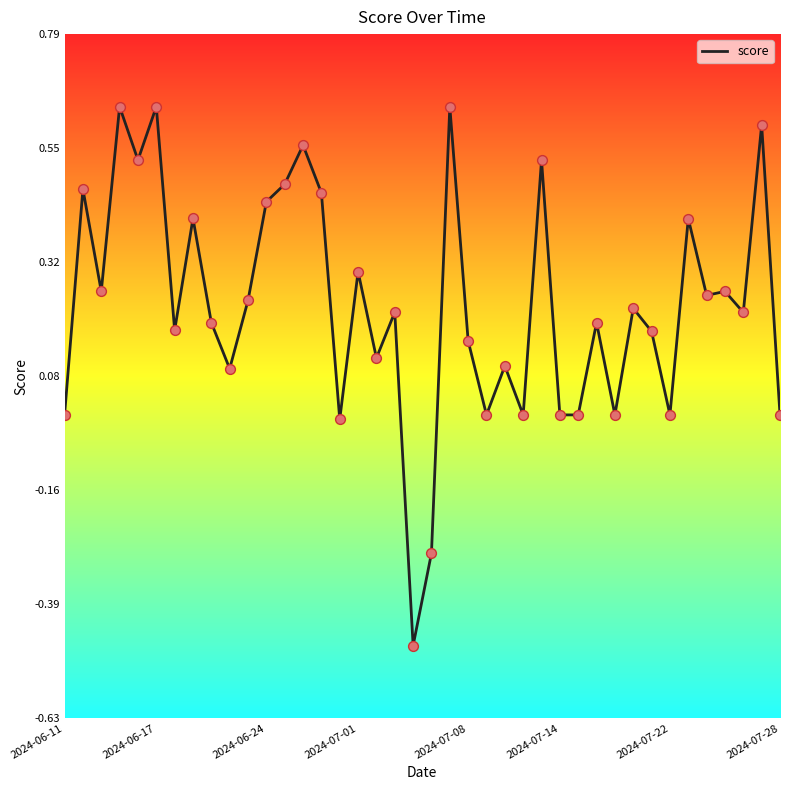

What is the difference between the maximum and minimum values?

1.1